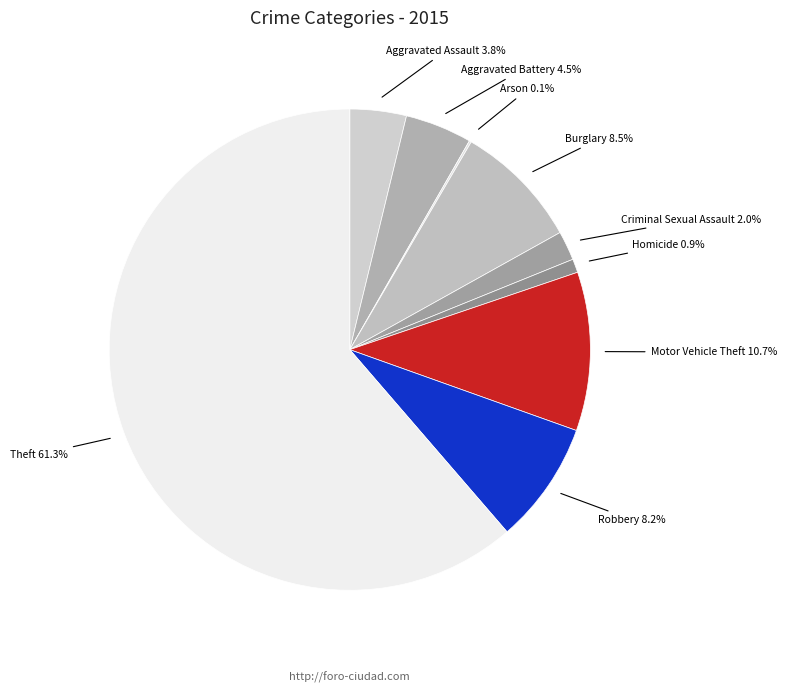

Is there a majority slice in this chart?

Yes